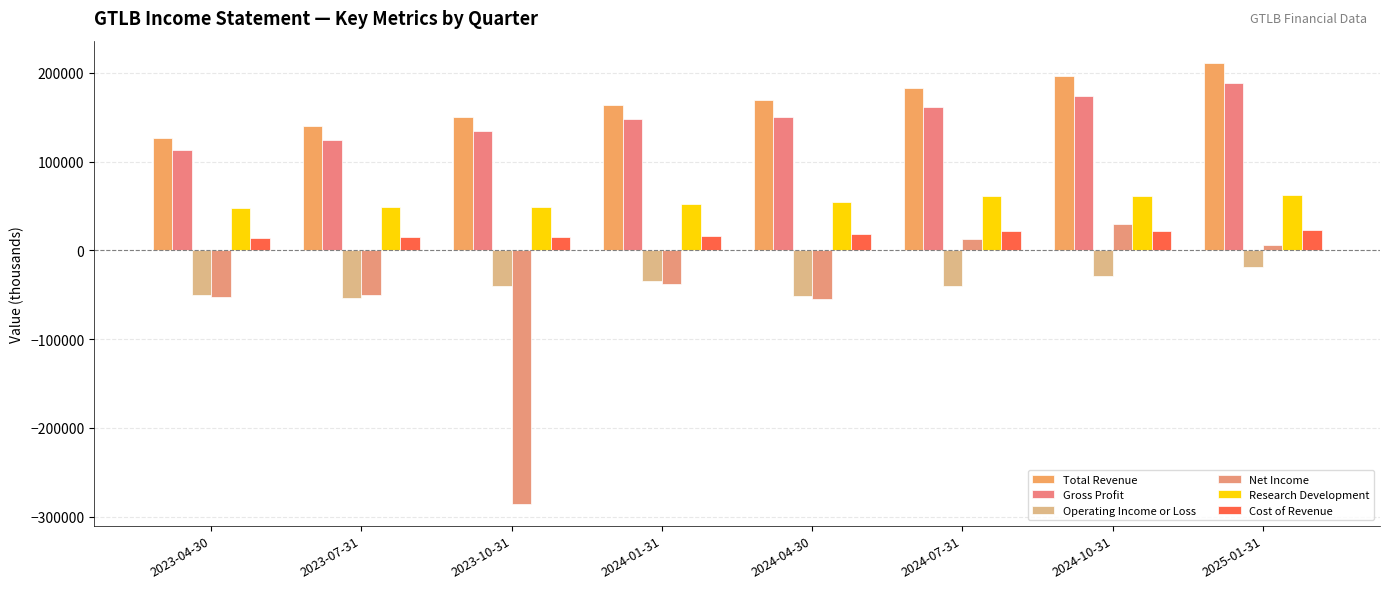

Reading left to right, list all the values displayed in this chart.

Total Revenue: 126900	139600	149700	163800	169200	182600	196000	211400
Gross Profit: 113400	124900	134600	147800	150400	161200	173900	188600
Operating Income or Loss: -50600	-53900	-40300	-34700	-51300	-40200	-28600	-18900
Net Income: -52500	-50100	-285200	-38000	-54600	12900	29600	5800
Research Development: 48300	49000	49000	52400	54100	60900	61400	62900
Cost of Revenue: 13500	14700	15100	16000	18800	21400	22100	22900